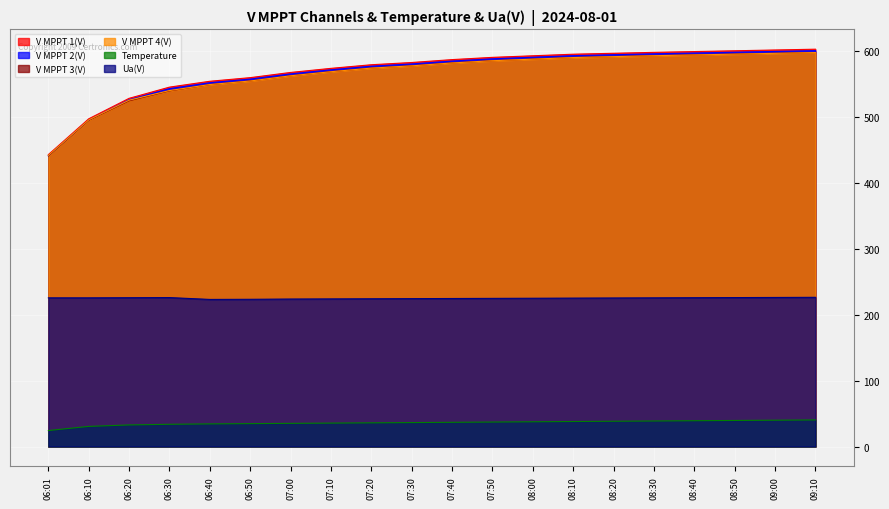

Read the V MPPT 4(V) value at 07:10.

569.2